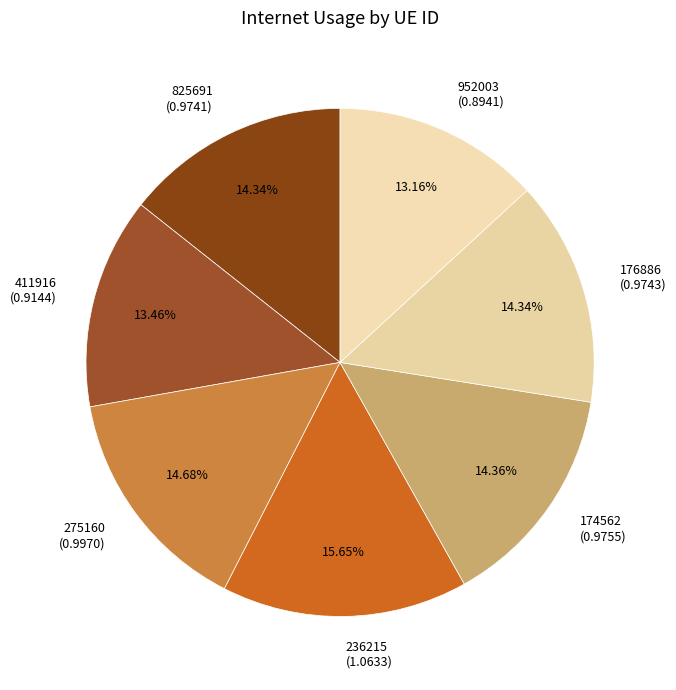

Is 952003 the majority of the pie?

No